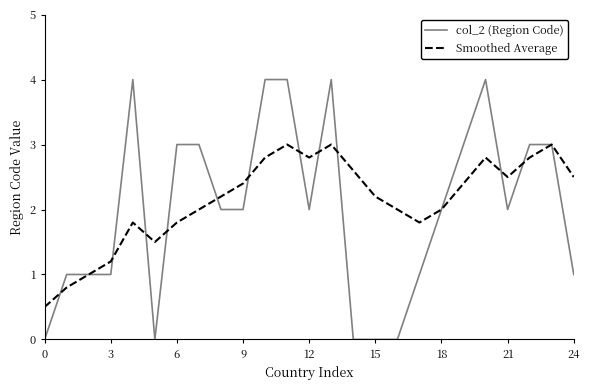

Rank the series by their maximum value, from lowest to highest.

Smoothed Average, col_2 (Region Code)